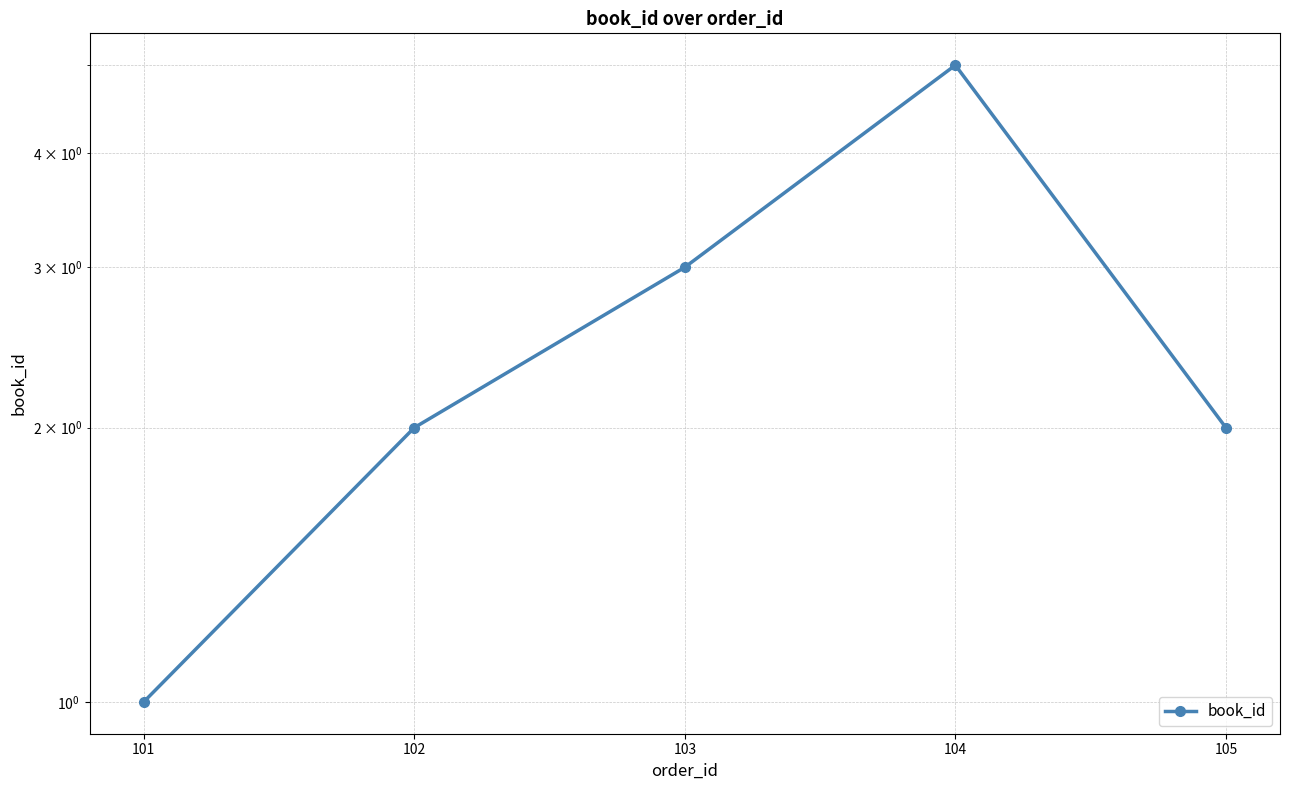

Which category has the highest value across all series?

104